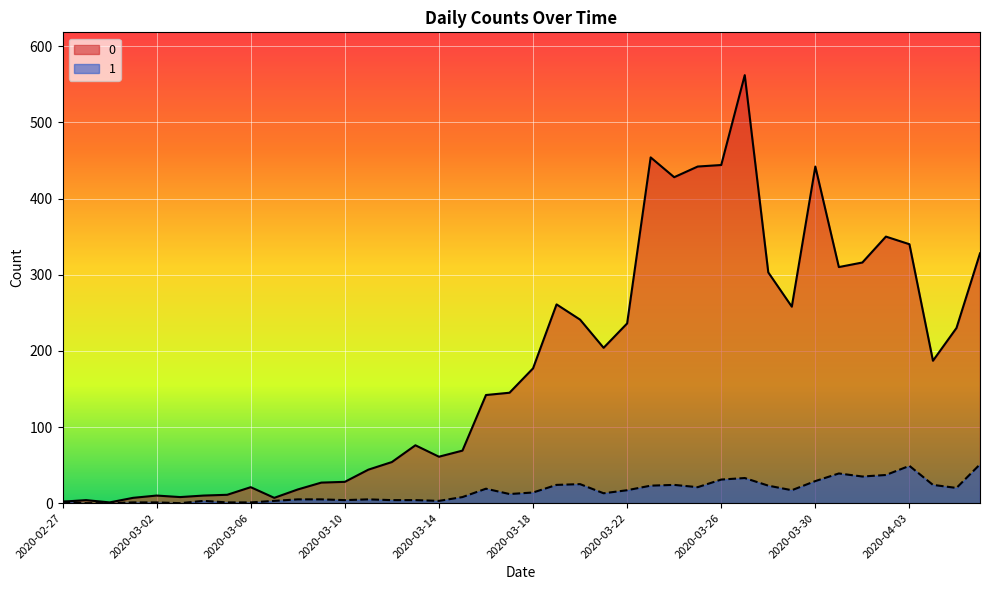

What position from the right is 2020-03-16?

22